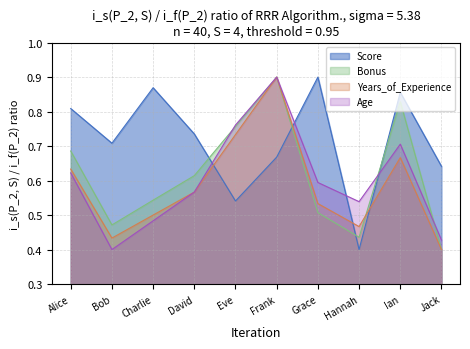

Reading right to left, list all the values displayed in this chart.

Age: 0.4	0.7	0.5	0.6	0.9	0.8	0.6	0.5	0.4	0.6
Score: 0.6	0.9	0.4	0.9	0.7	0.5	0.7	0.9	0.7	0.8
Years_of_Experience: 0.4	0.7	0.5	0.5	0.9	0.7	0.6	0.5	0.4	0.6
Bonus: 0.4	0.8	0.4	0.5	0.9	0.8	0.6	0.5	0.5	0.7